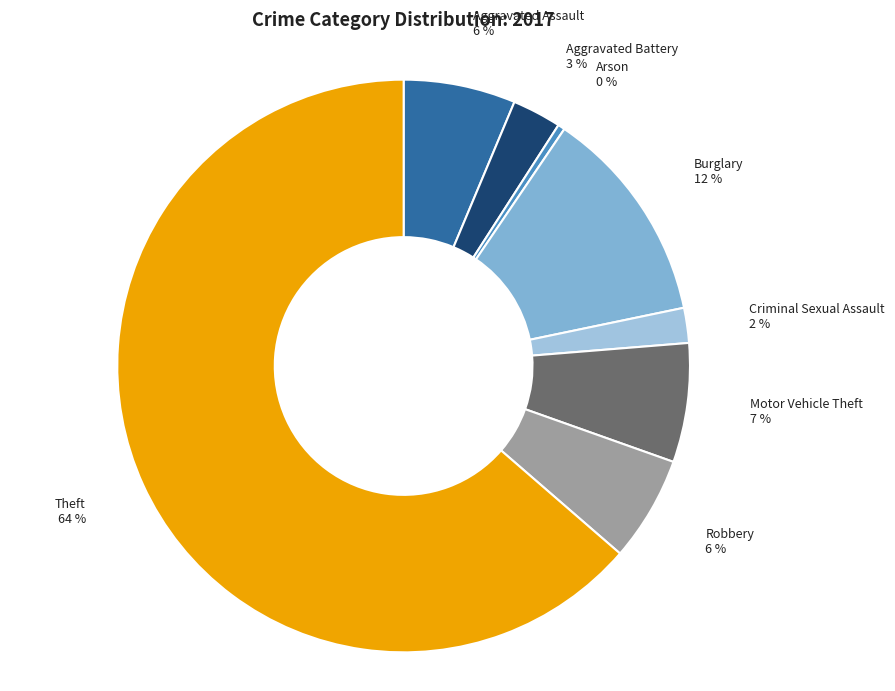

What percentage is the Criminal Sexual Assault slice, to the nearest percent?

2%